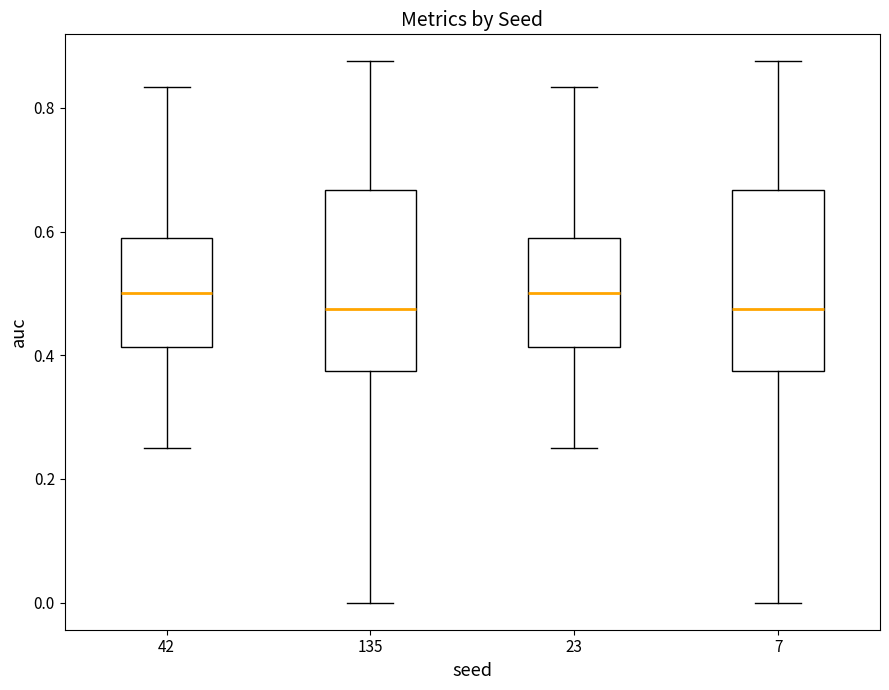

Reading left to right, read every box against the y-axis: the position of its median line, the range the box covers, and the ends of its whiskers. The values are not printed on the chart, so give them approximately, as read against the axis.

42: median 0.50, box 0.42 to 0.58, whiskers 0.26 to 0.84
135: median 0.48, box 0.38 to 0.66, whiskers 0.00 to 0.88
23: median 0.50, box 0.42 to 0.58, whiskers 0.26 to 0.84
7: median 0.48, box 0.38 to 0.66, whiskers 0.00 to 0.88